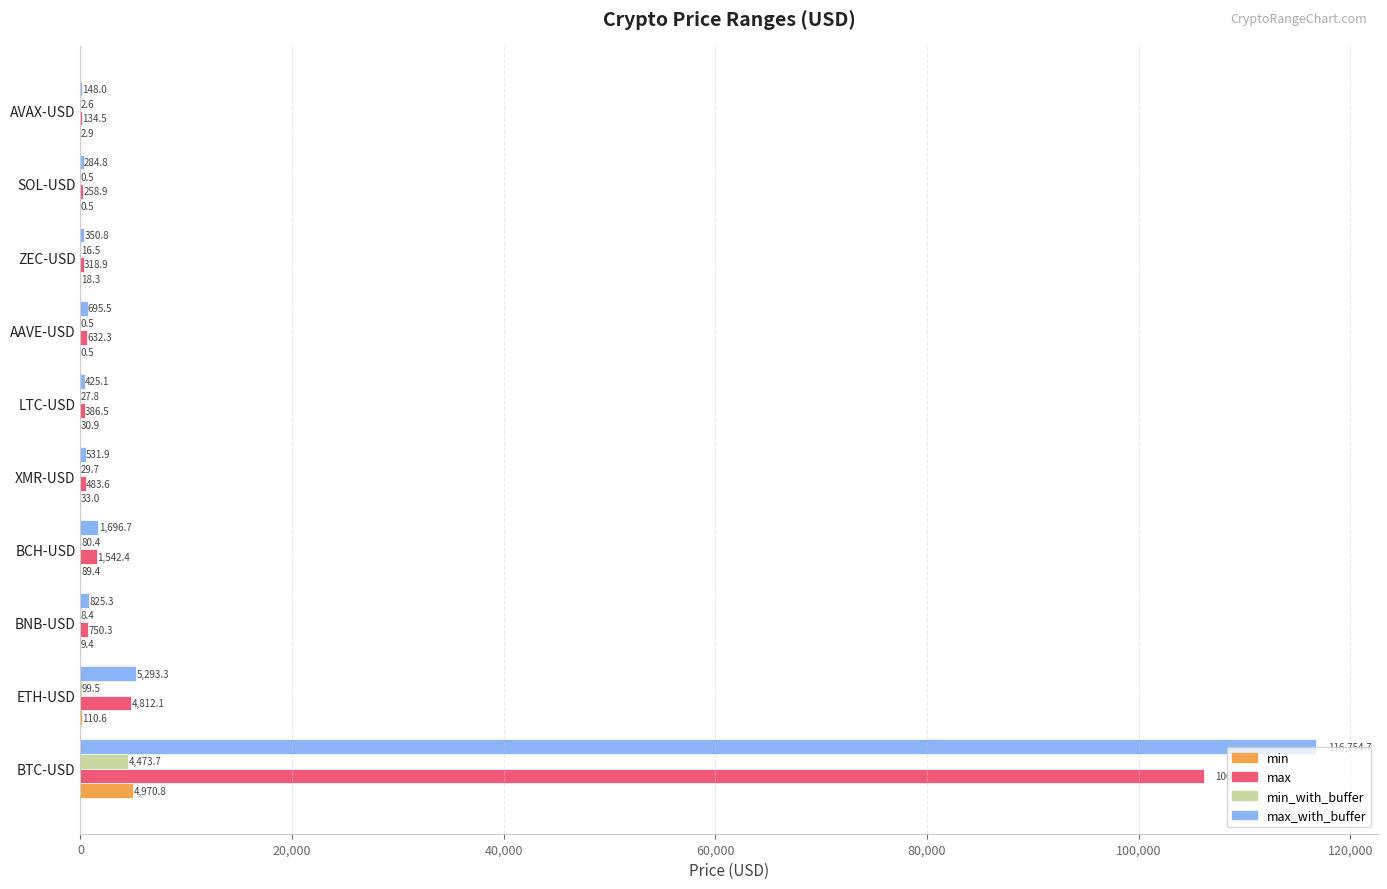

At which label is min_with_buffer closest to 2237?

ETH-USD